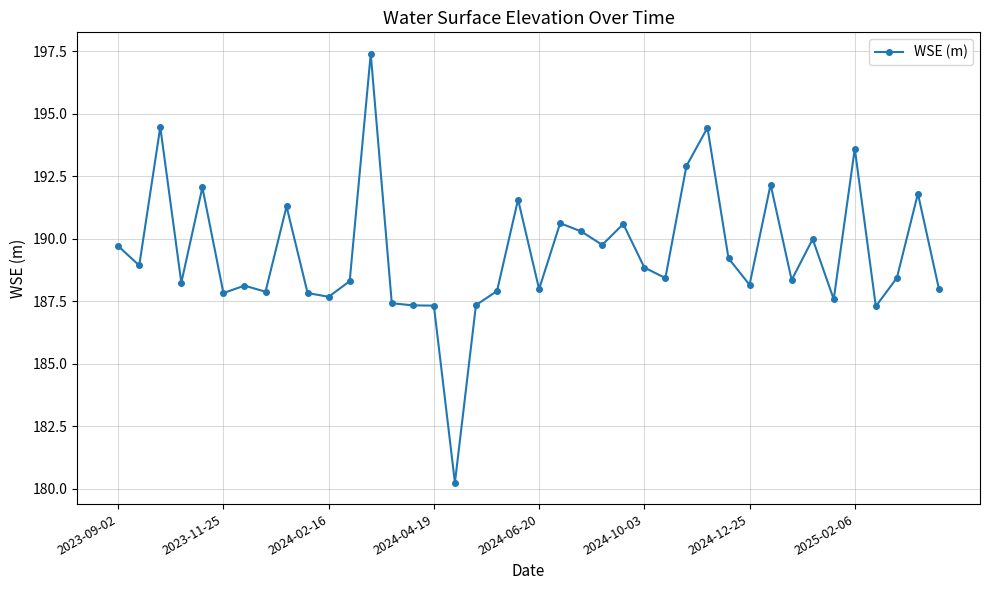

What is the difference between the second highest and second lowest values?

7.2